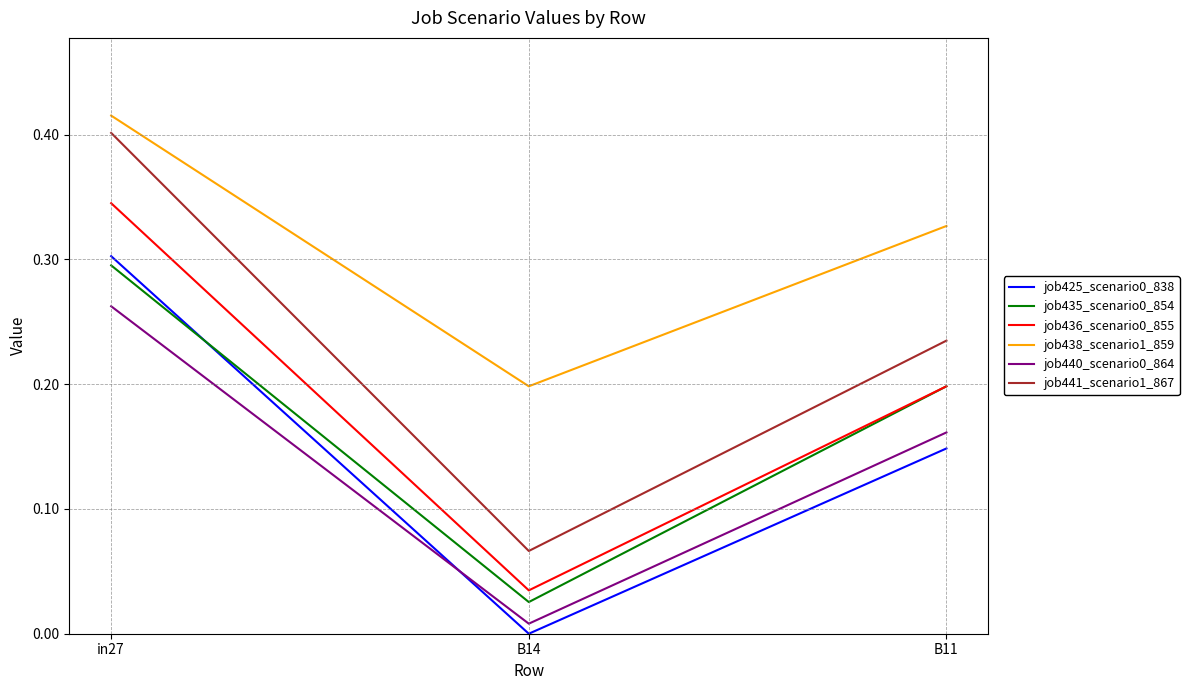

Between in27 and B11, which series saw the biggest shift?

job441_scenario1_867